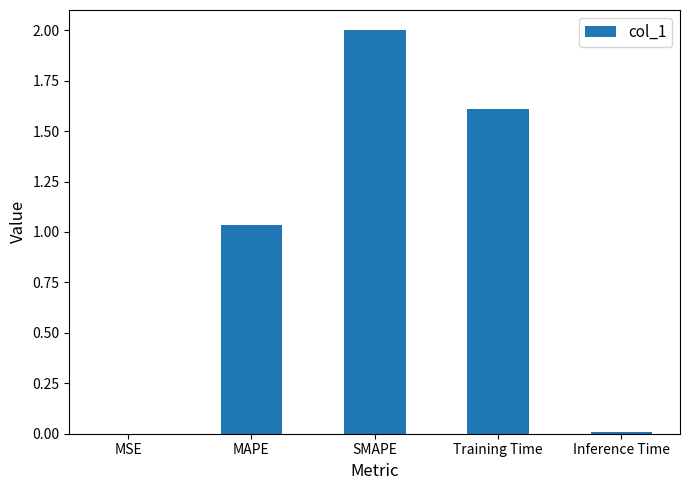

Which has a higher value, MSE or SMAPE?

SMAPE